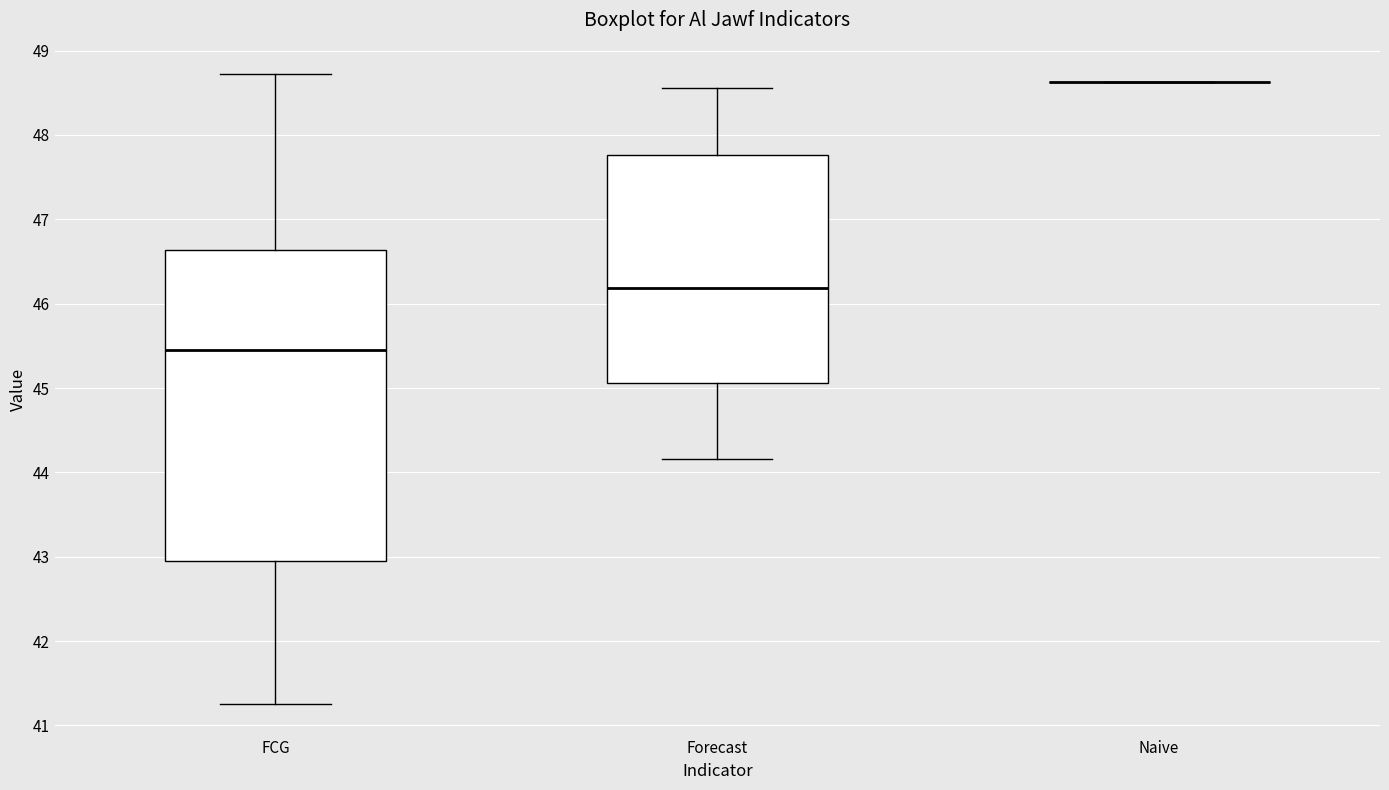

Reading left to right, transcribe this box plot: for each box, give where its median line is, the range the box spans, and where its two whiskers end, as read against the y-axis. The values are not printed on the chart, so give them approximately, as read against the axis.

FCG: median 45.4, box 42.9 to 46.6, whiskers 41.3 to 48.7
Forecast: median 46.2, box 45.1 to 47.8, whiskers 44.2 to 48.6
Naive: box collapsed to a line at 48.6, whiskers 48.6 to 48.6